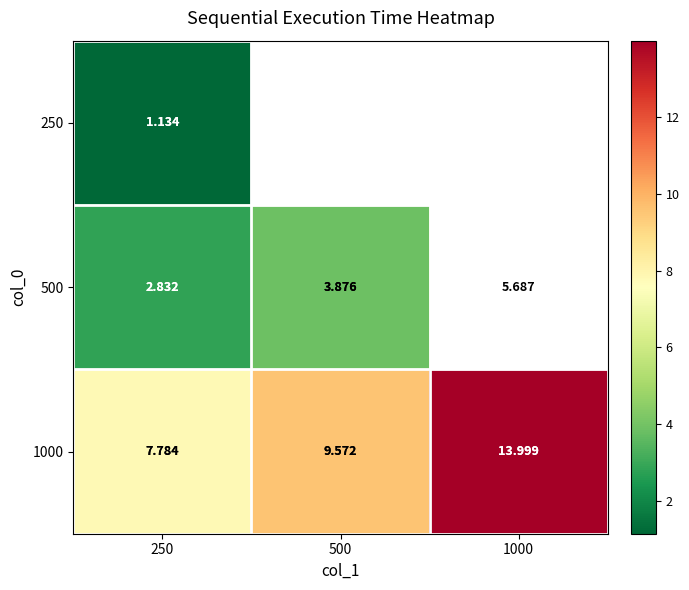

Is the value of 250 at 250 greater than the value of 1000 at 1000?

No